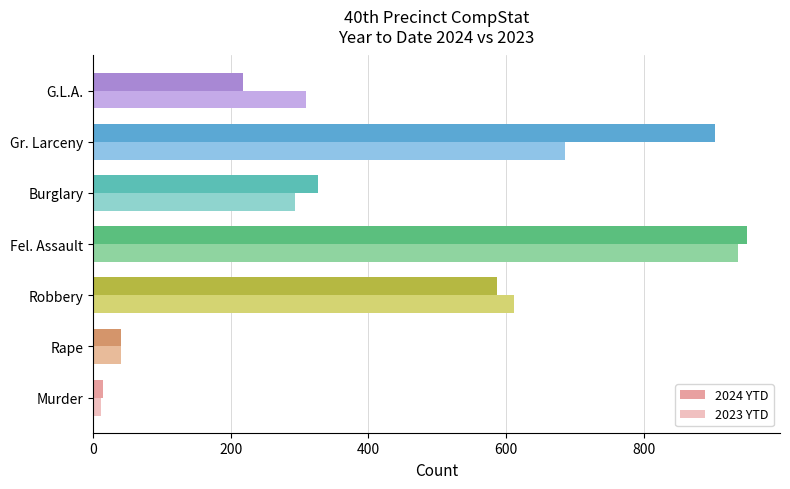

What is the difference between the maximum and minimum values in the 2023 YTD series?

924